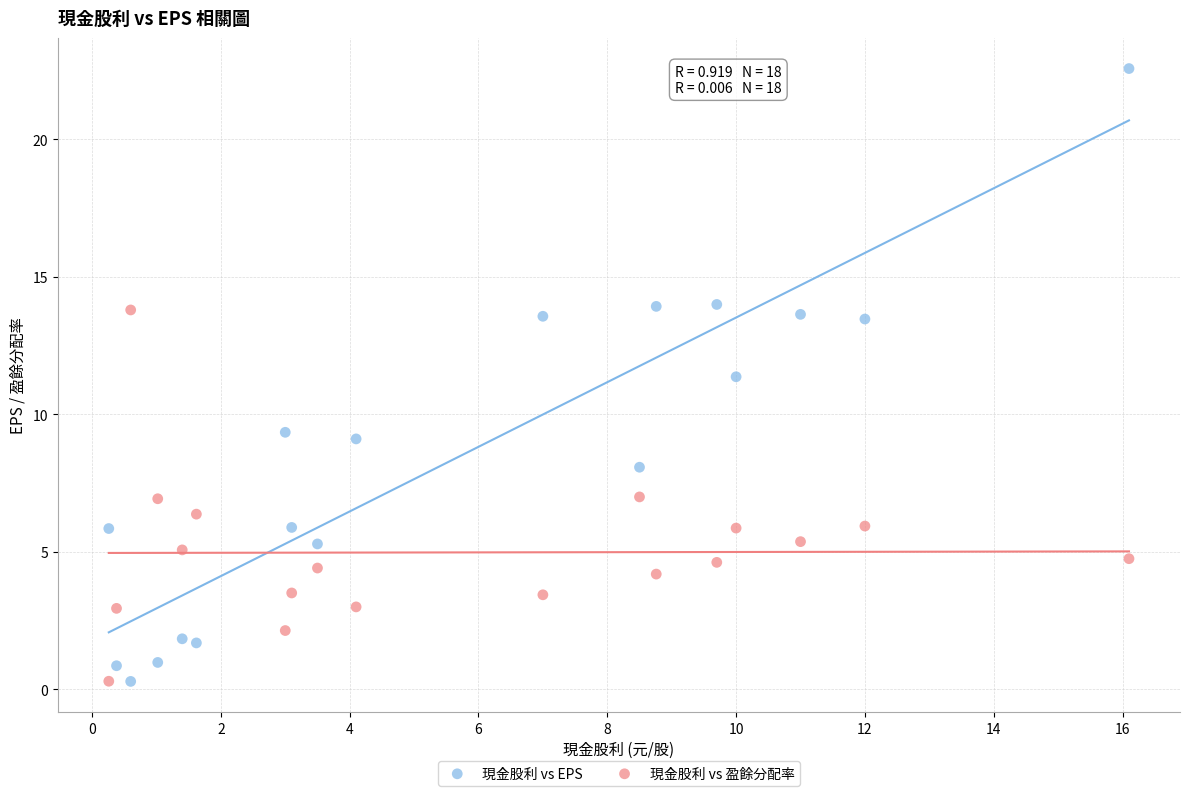

What are all the series names shown in the legend?

現金股利 vs EPS, 現金股利 vs 盈餘分配率